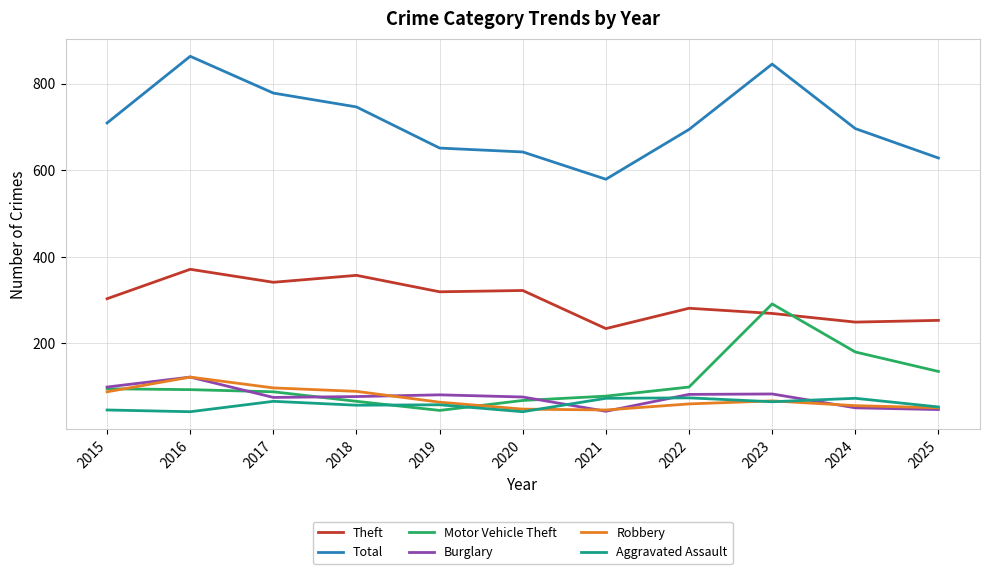

True or false: Total and Burglary cross at least once.

False